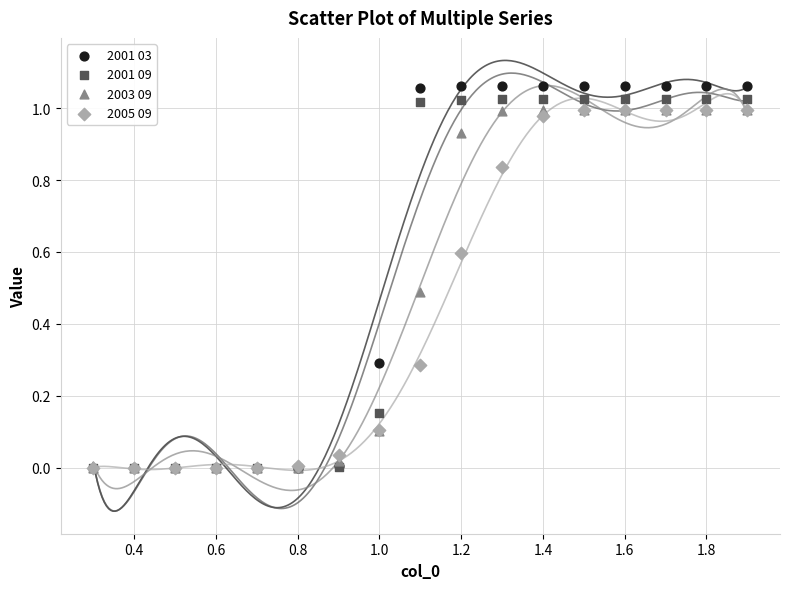

Which series contains the highest Y value?

2001 03